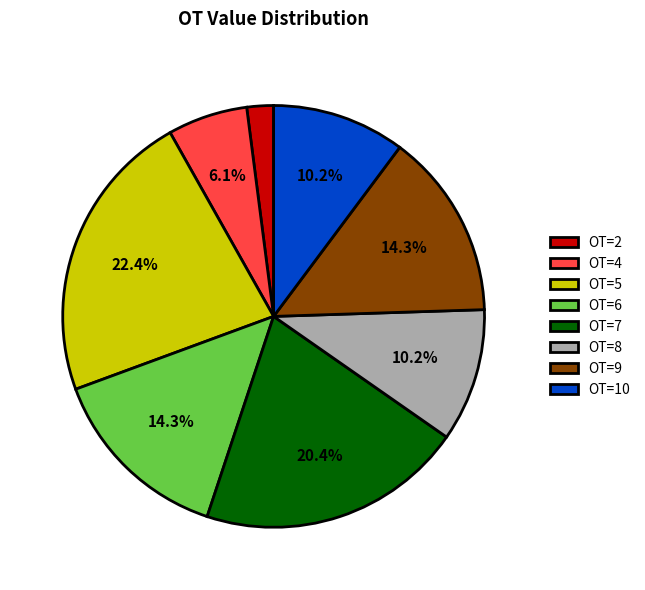

True or false: OT=4 accounts for 21% of the total.

False